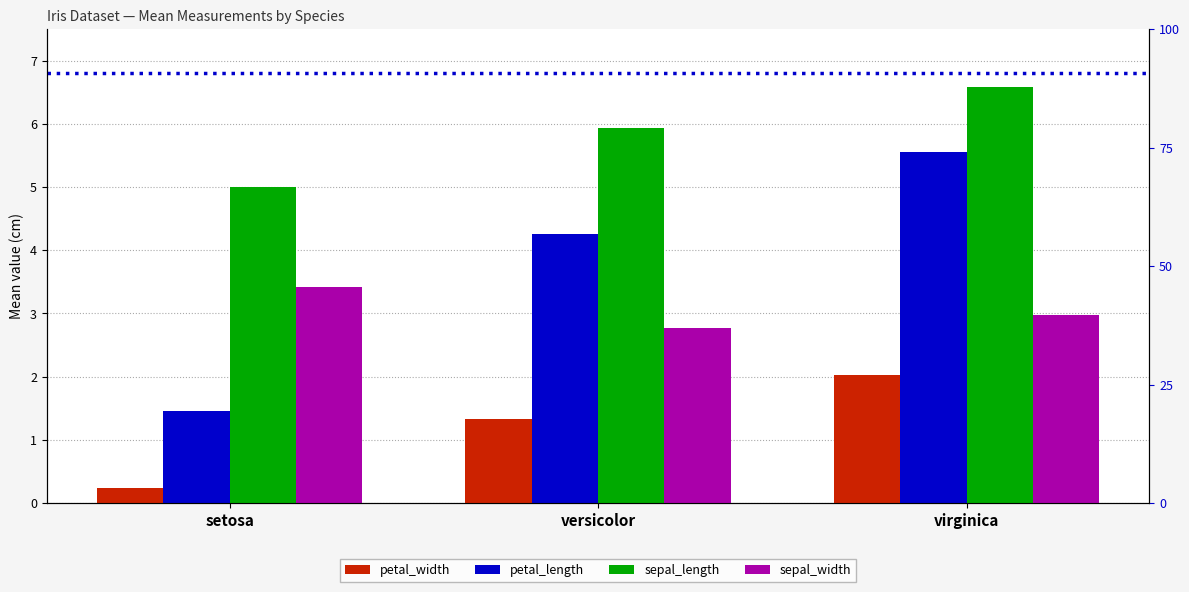

Rank the series at virginica from lowest to highest value.

petal_width, sepal_width, petal_length, sepal_length